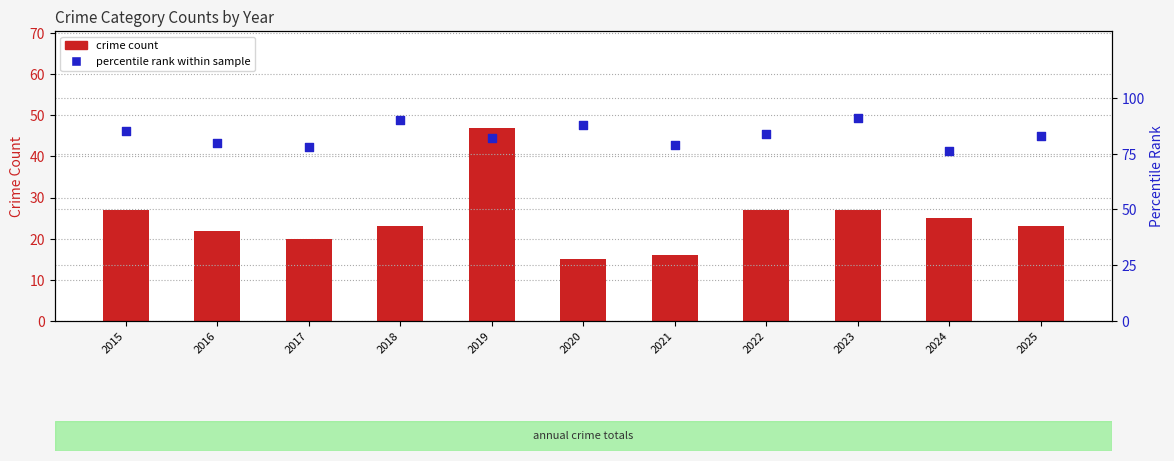

Which series contains the lowest Y value?

crime count